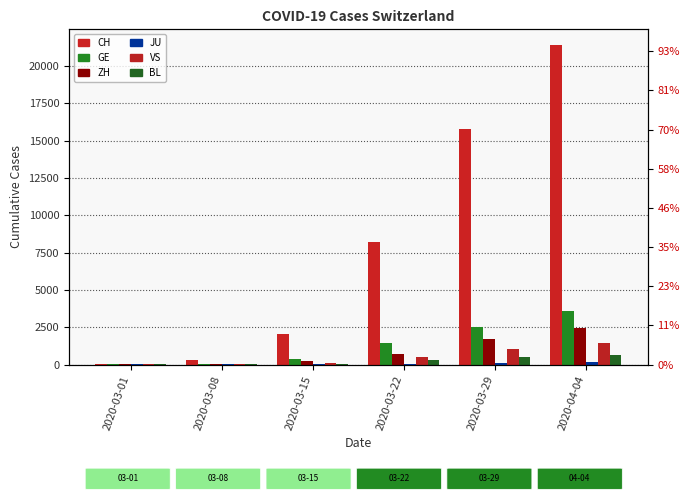

How many bars are there in total?

36